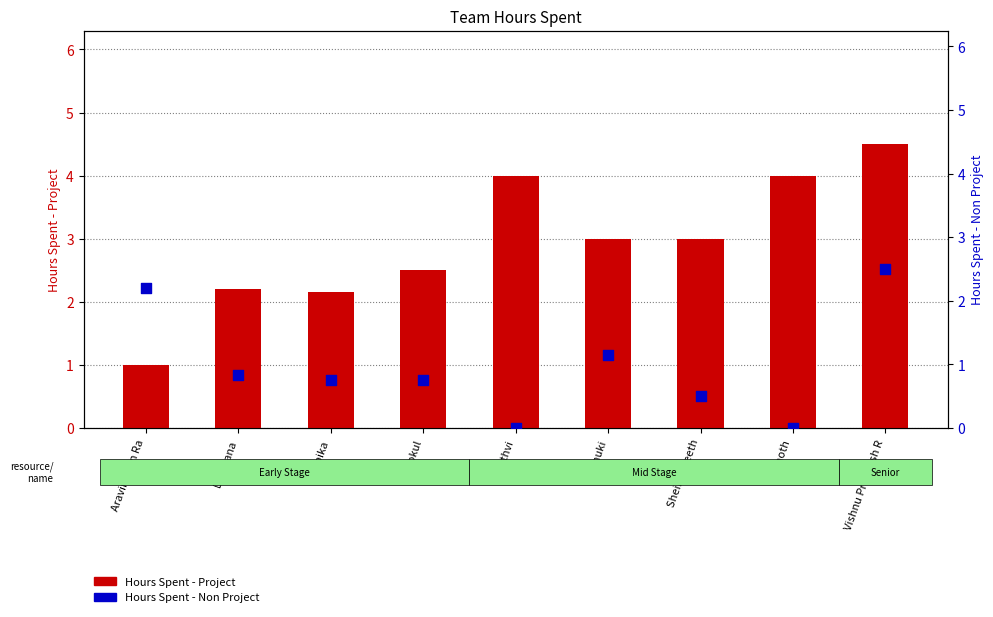

Which series reaches the maximum Y coordinate?

Hours Spent - Project